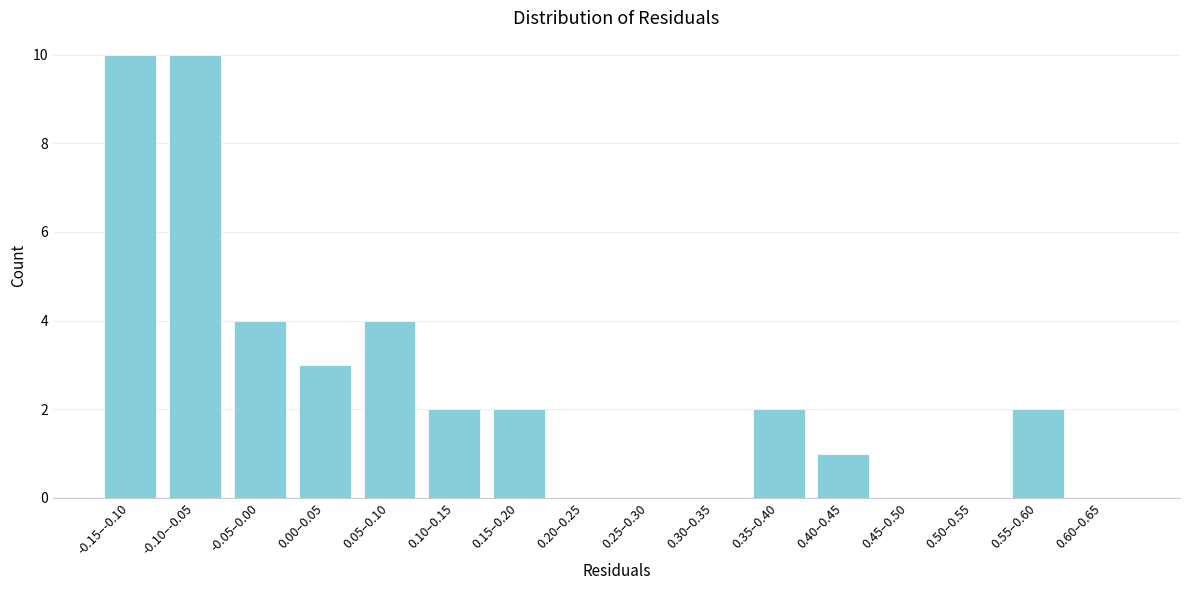

Reading left to right, extract all data points from this chart.

-0.15–-0.10=10	-0.10–-0.05=10	-0.05–0.00=4	0.00–0.05=3	0.05–0.10=4	0.10–0.15=2	0.15–0.20=2	0.20–0.25=0	0.25–0.30=0	0.30–0.35=0	0.35–0.40=2	0.40–0.45=1	0.45–0.50=0	0.50–0.55=0	0.55–0.60=2	0.60–0.65=0